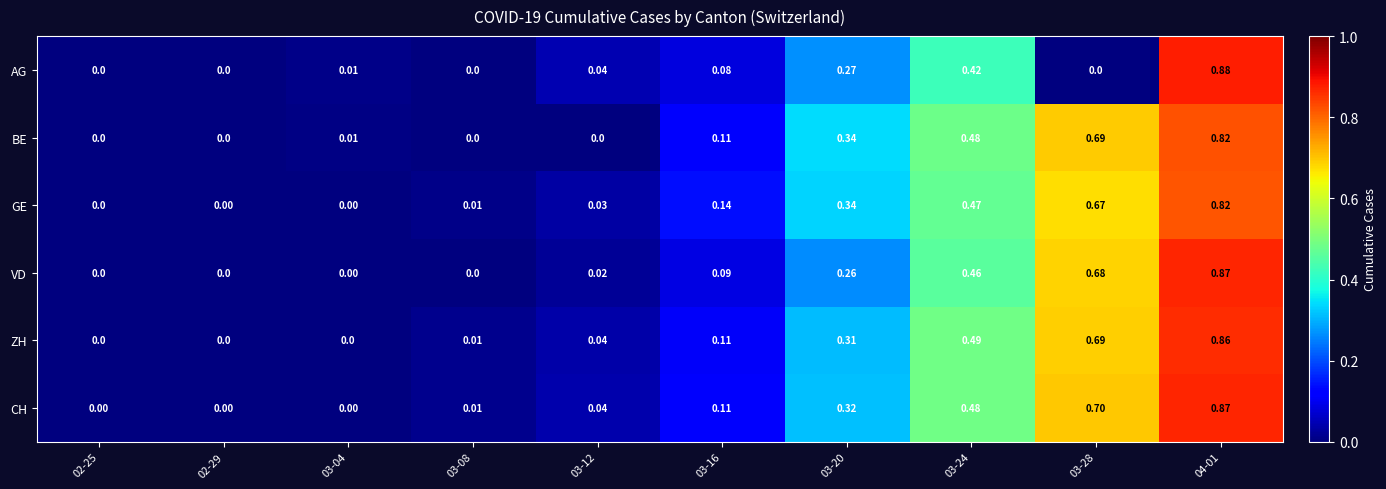

Which series has the largest total across all categories?

CH